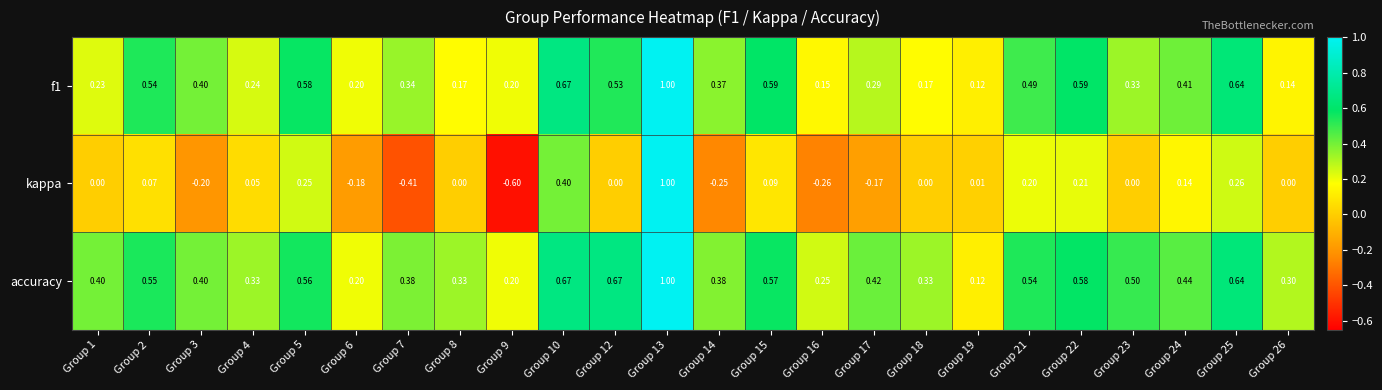

Which series has the largest total across all categories?

accuracy